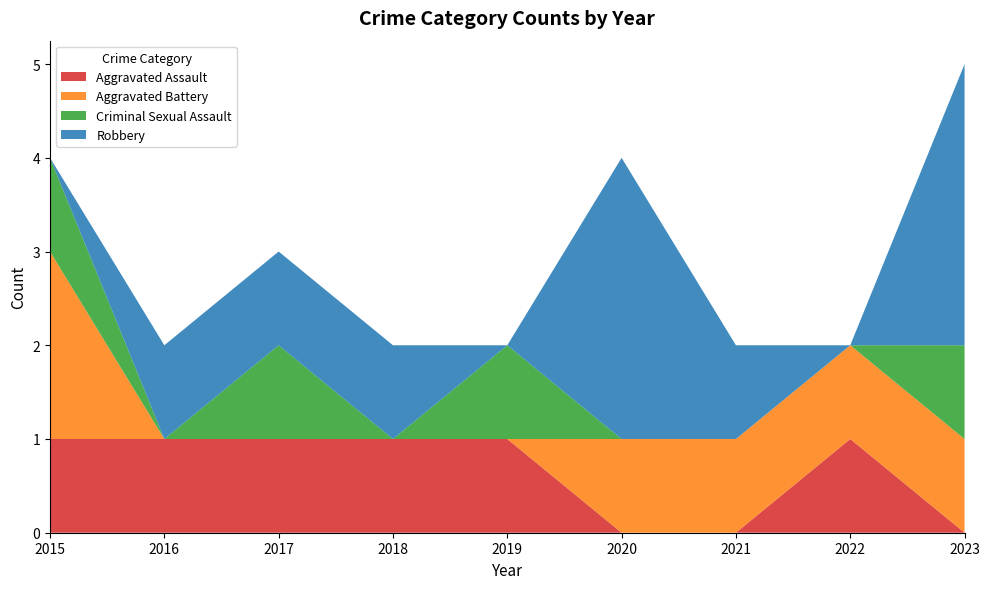

Reading left to right, extract all data points from this chart.

Aggravated Assault: 1	1	1	1	1	0	0	1	0
Aggravated Battery: 2	0	0	0	0	1	1	1	1
Criminal Sexual Assault: 1	0	1	0	1	0	0	0	1
Robbery: 0	1	1	1	0	3	1	0	3